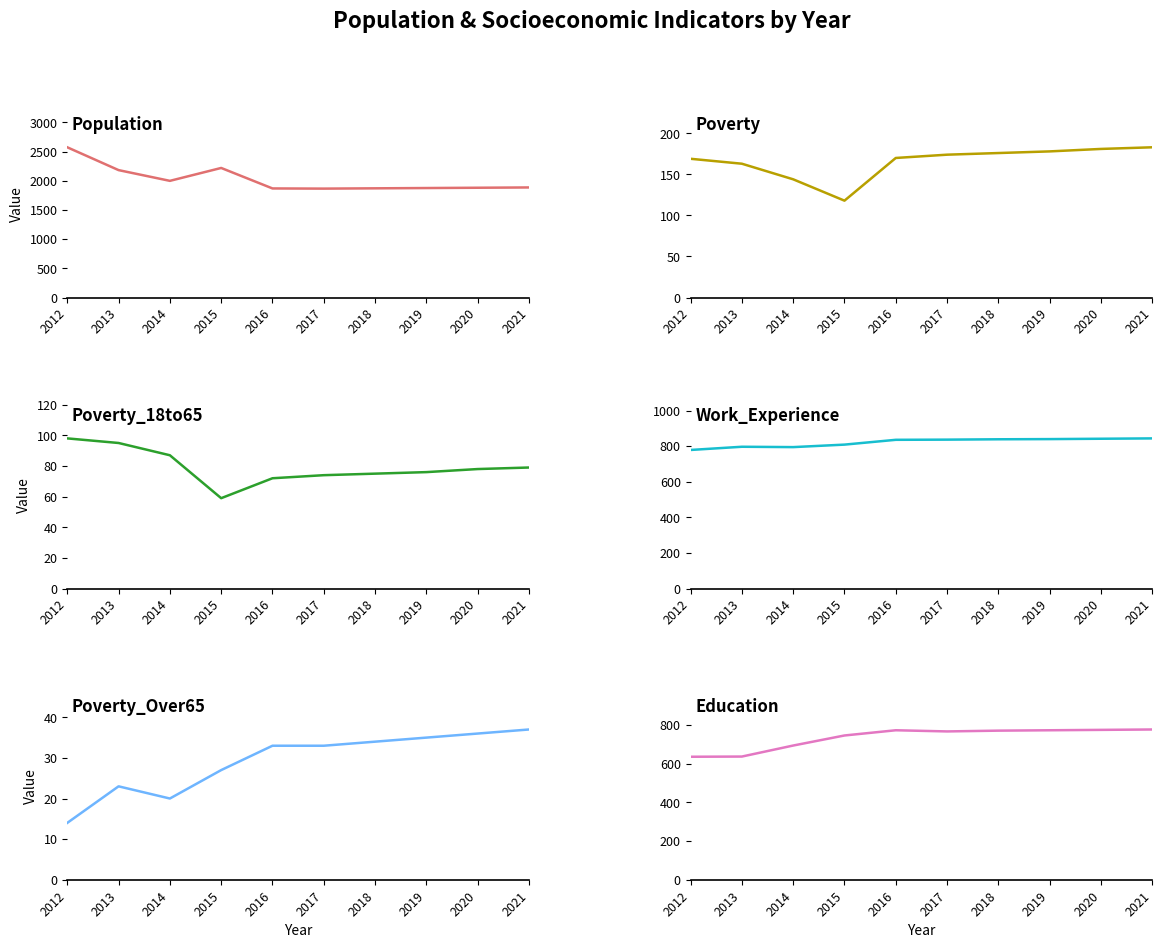

What is the average value of the Poverty_18to65 series?

79